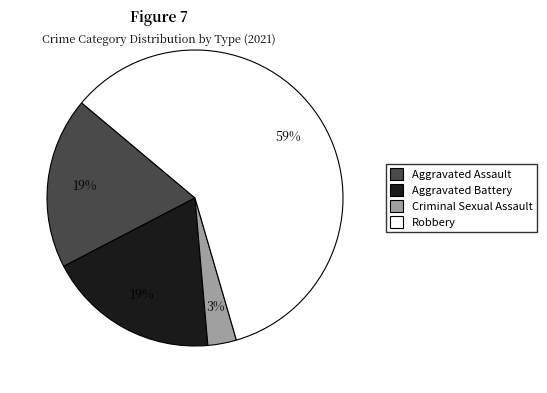

Is Criminal Sexual Assault the majority of the pie?

No